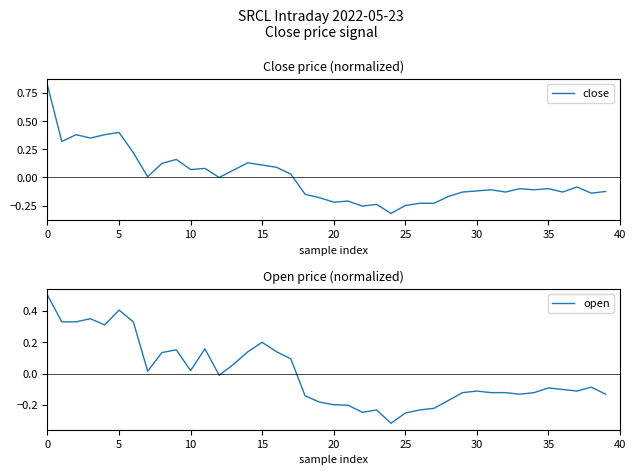

What is the label of the 2nd point from the right?

38